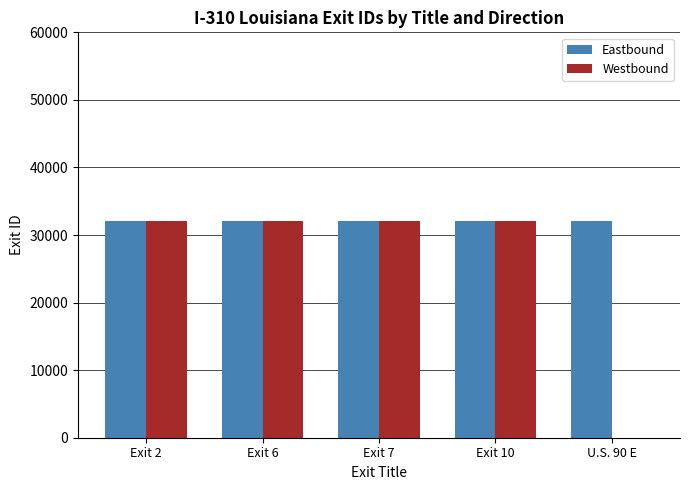

Which series changed the most between Exit 2 and U.S. 90 E?

Westbound